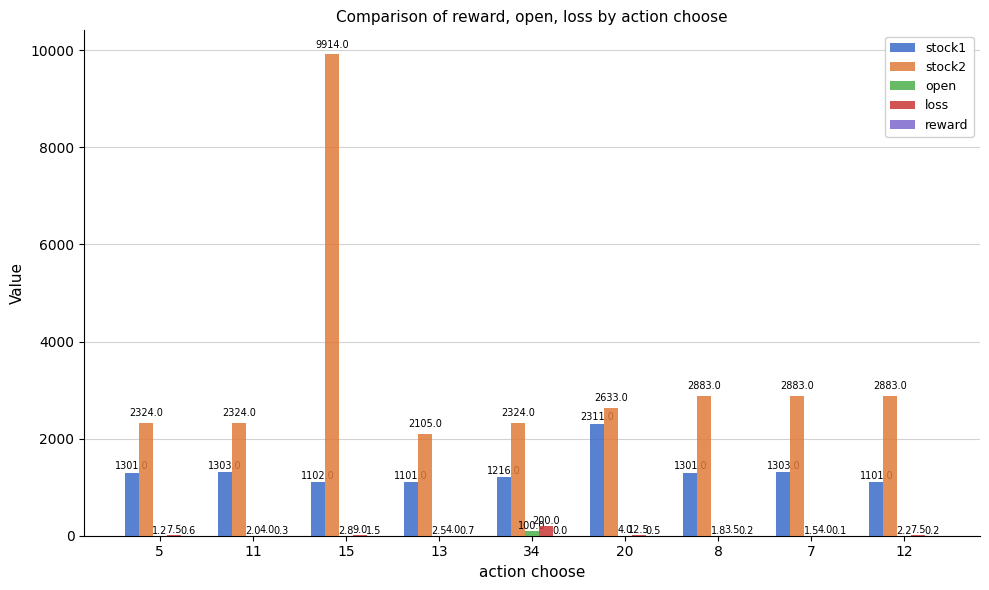

What is the spread (max minus min) of values at 20?

2632.5